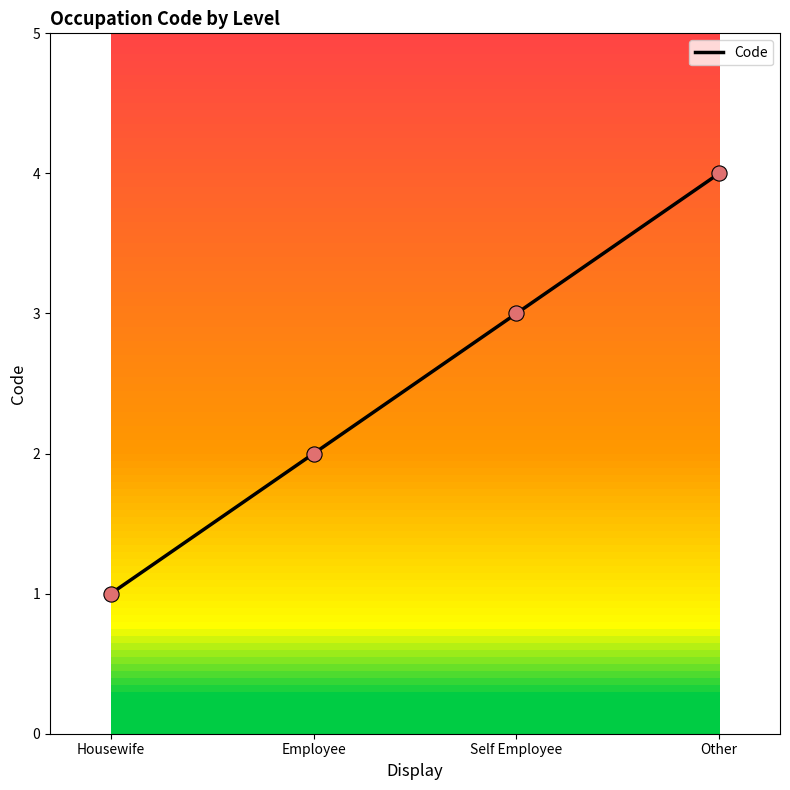

Between Self Employee and Employee, which is larger?

Self Employee